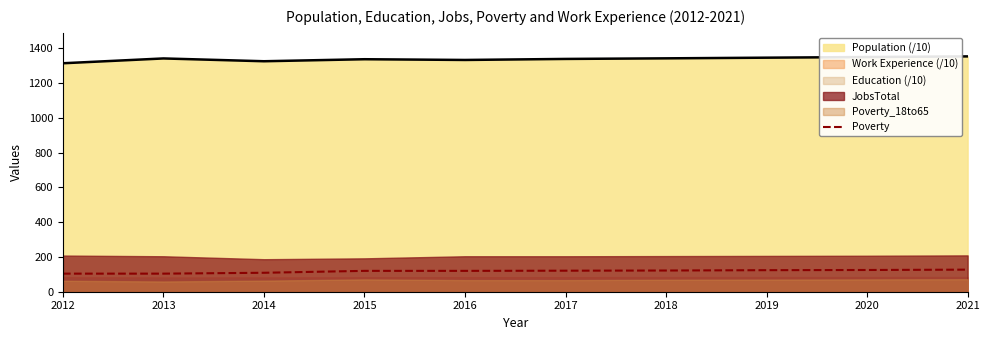

What is the change in value from 2014 to 2018?

+13